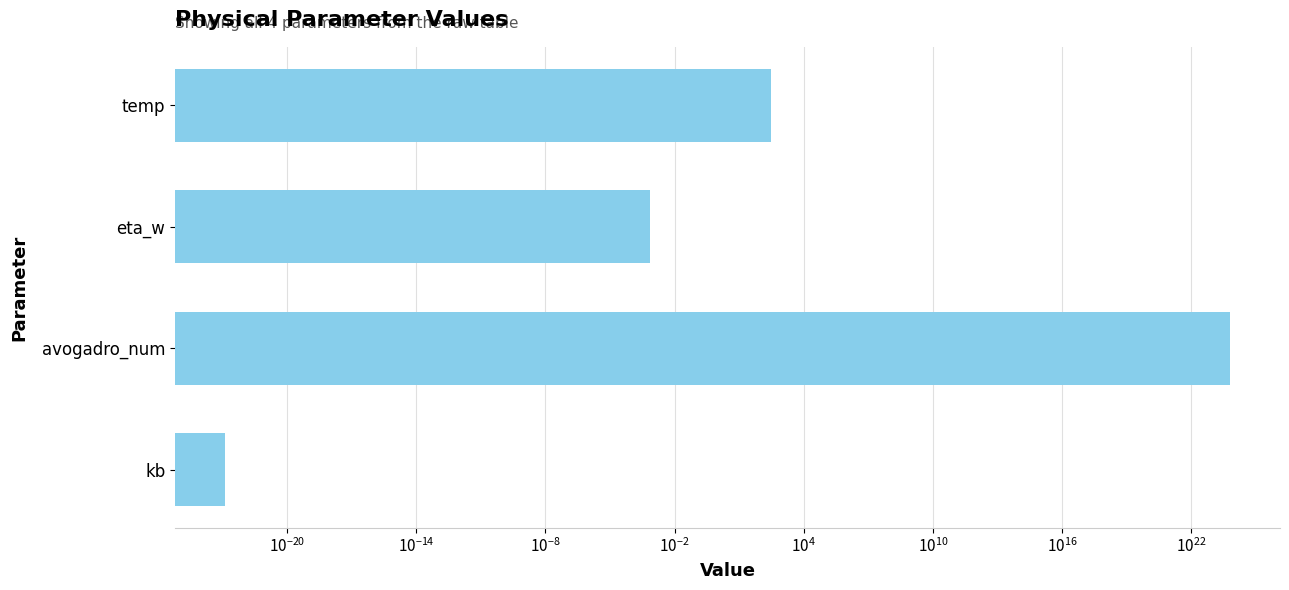

Is it true that the value at temp is 206.3?

False